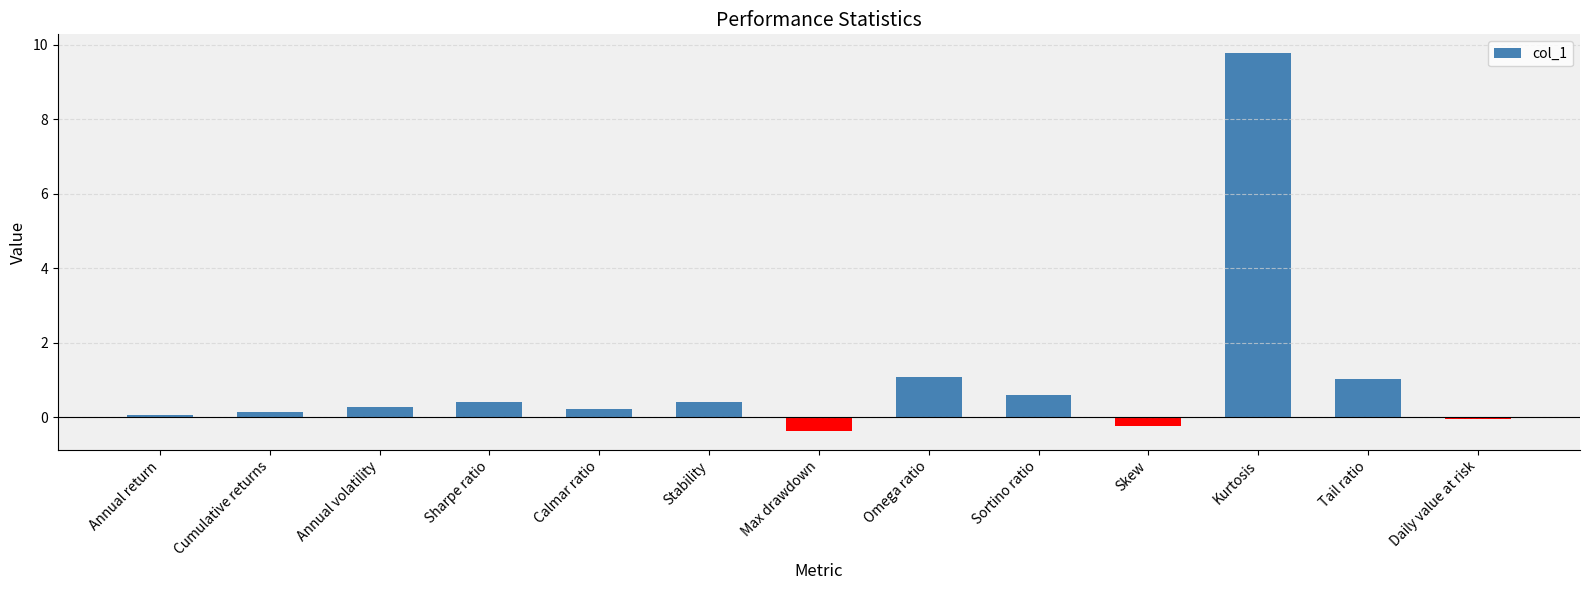

What is the label of the 3rd bar from the left?

Annual volatility